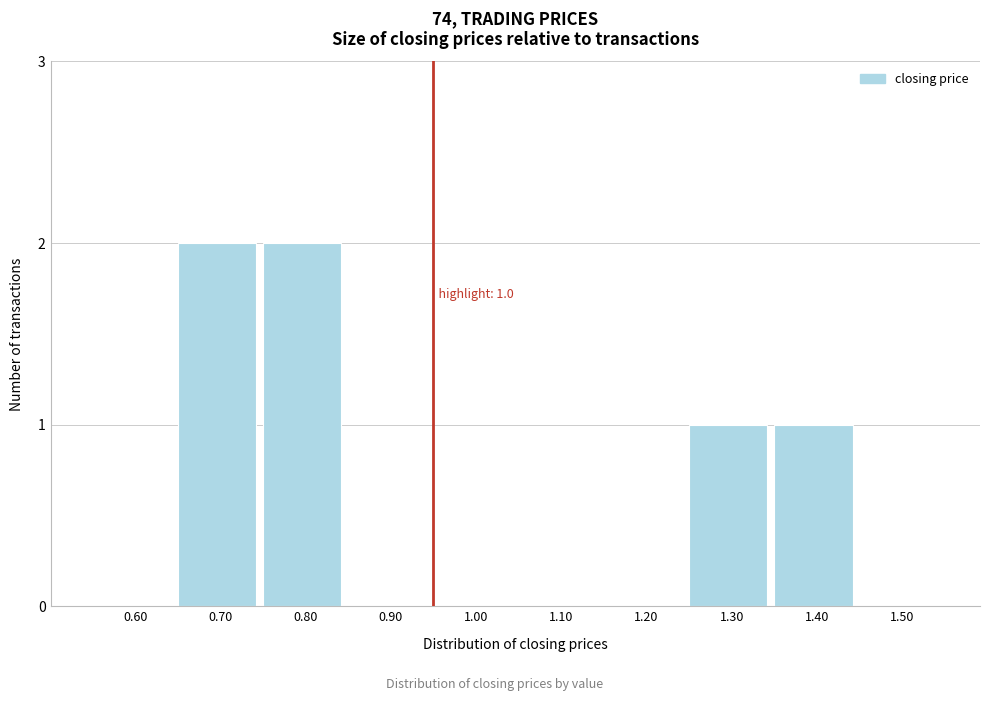

Reading left to right, extract all data points from this chart.

0.60=0	0.70=2	0.80=2	0.90=0	1.00=0	1.10=0	1.20=0	1.30=1	1.40=1	1.50=0